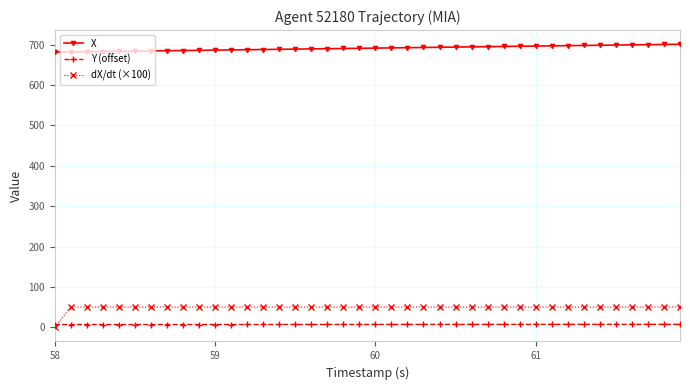

Which series has the largest range (max minus min)?

dX/dt (×100)